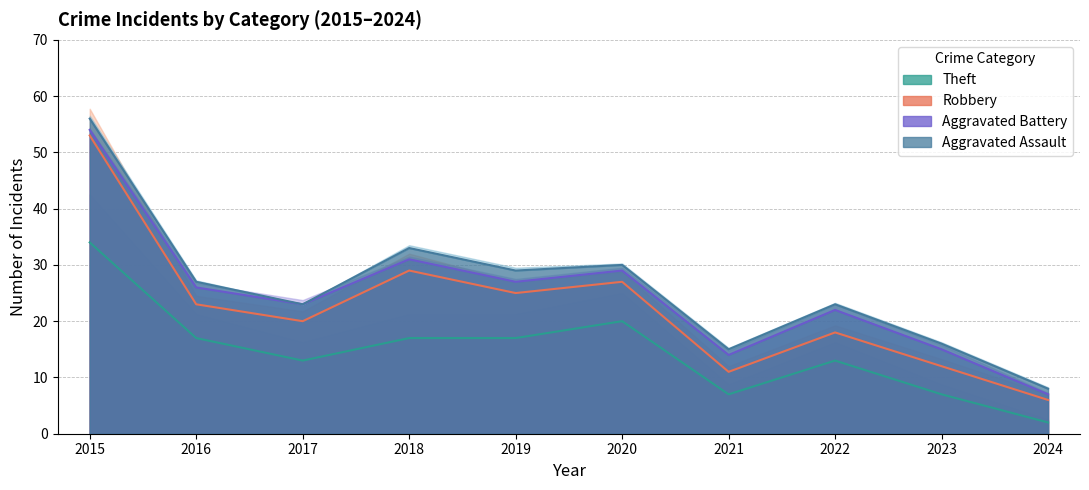

What is the difference between the maximum and minimum values in the Theft series?

32